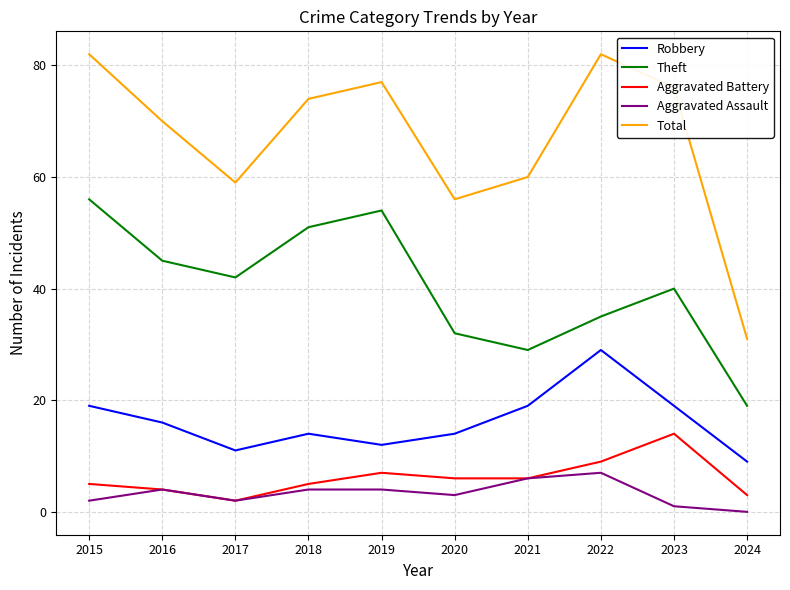

In Theft, how many points are lower than both neighbors (excluding endpoints)?

2